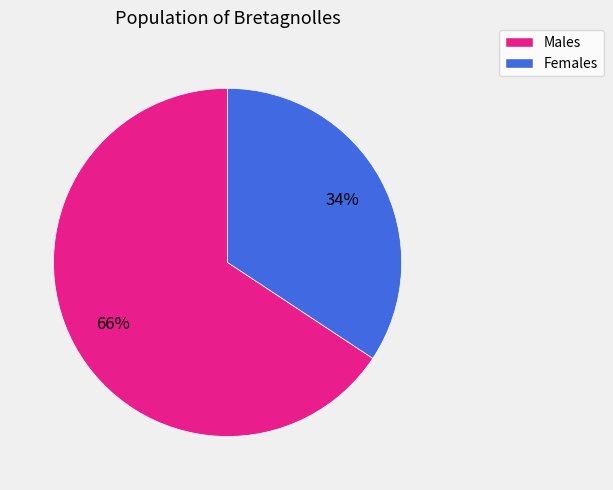

To the nearest percent, what is the average slice percentage?

50%